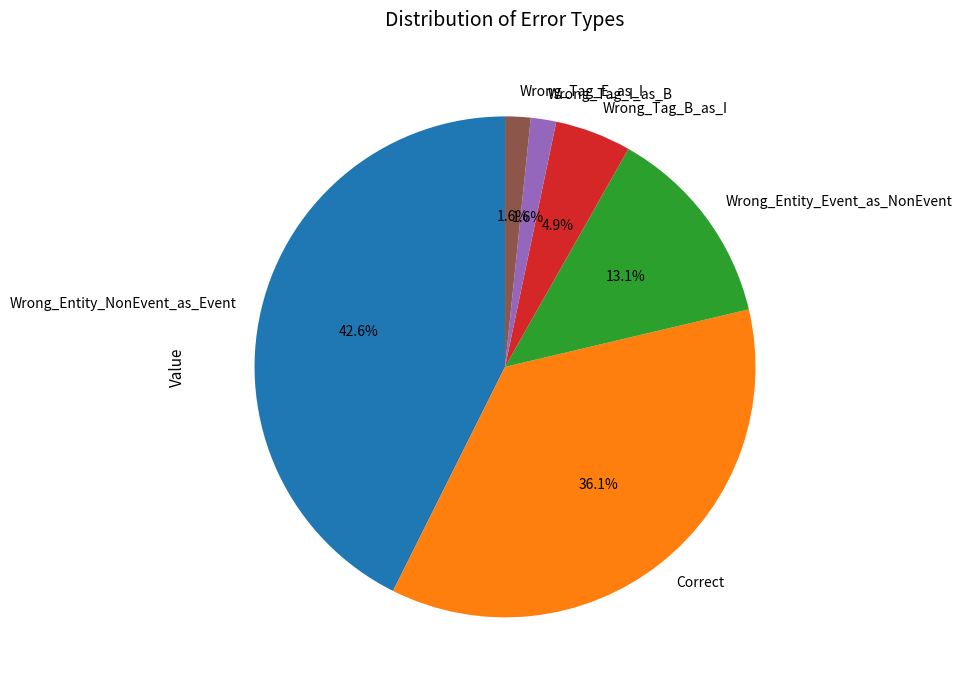

What portion of the pie excludes Wrong_Tag_E_as_I?

98.4%